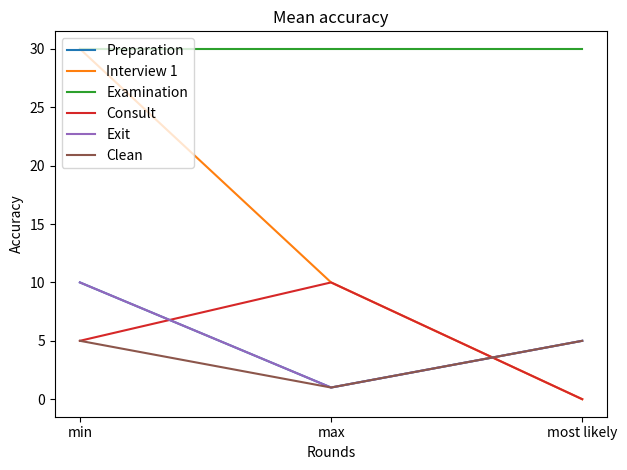

Is it true that Consult equals 10 at max?

True